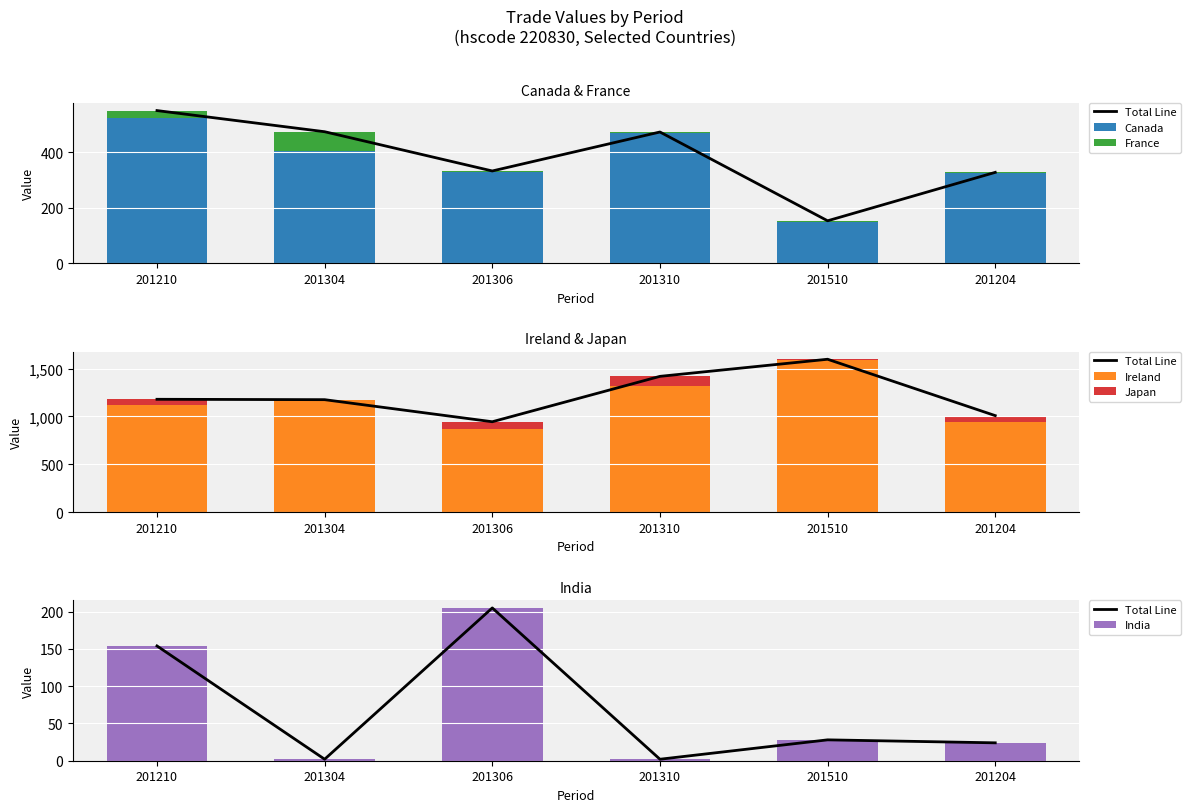

At how many categories does at least one series exceed 1127?

3